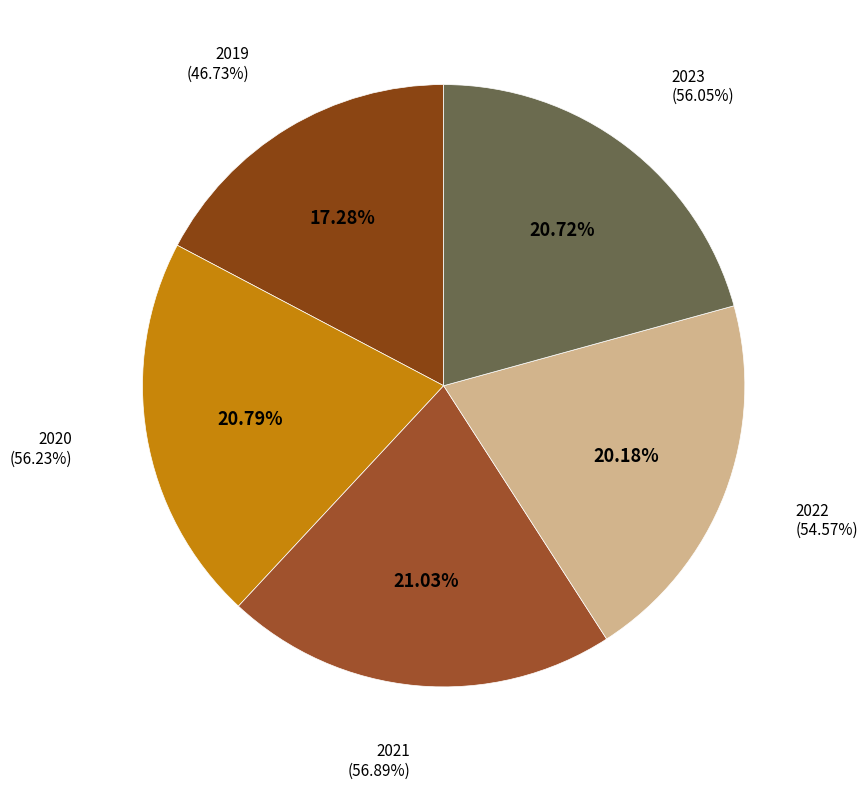

Does 2020 account for over 50% of the chart?

No